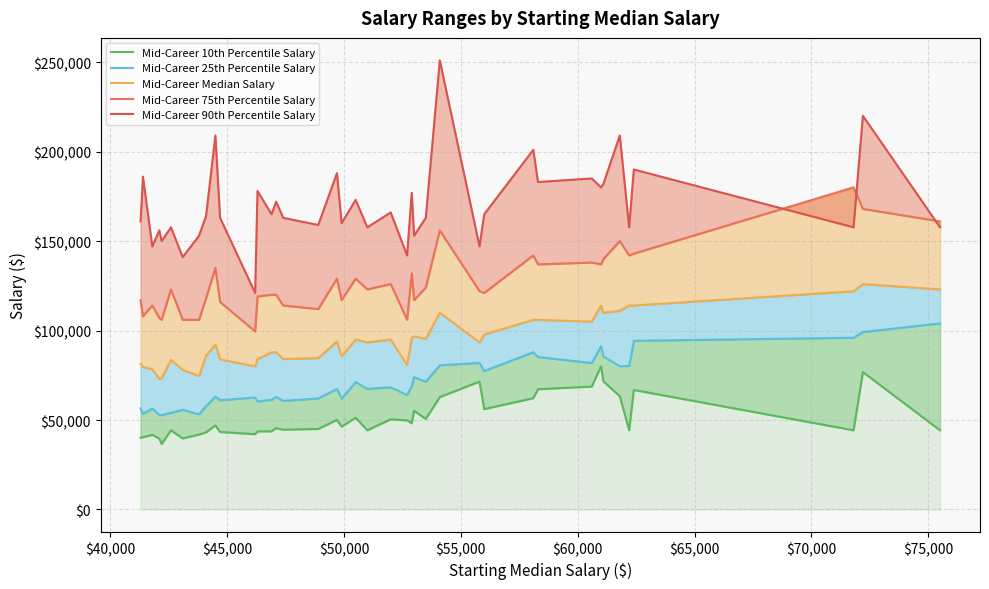

List the series in order of their peak value, lowest first.

Mid-Career 10th Percentile Salary, Mid-Career 25th Percentile Salary, Mid-Career Median Salary, Mid-Career 75th Percentile Salary, Mid-Career 90th Percentile Salary